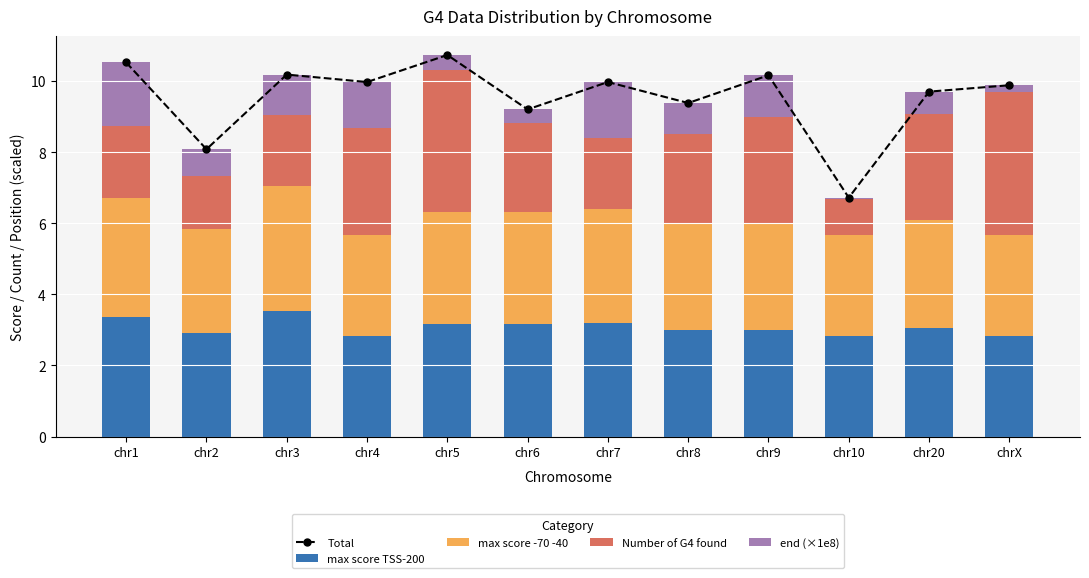

The end (×1e8) series shows 0.7 at chr2. True or false?

True